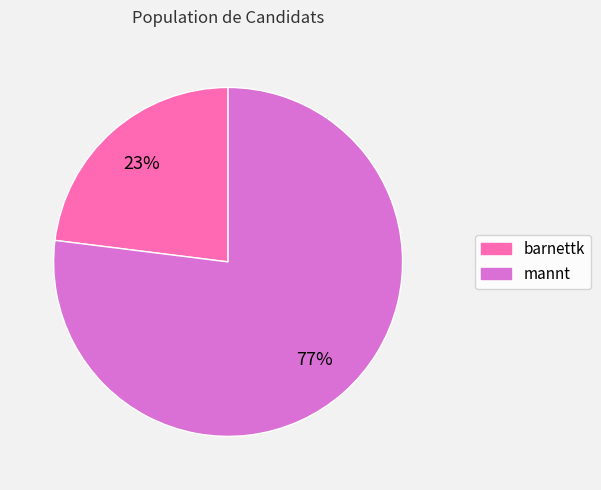

Rank the categories by value from highest to lowest.

mannt, barnettk